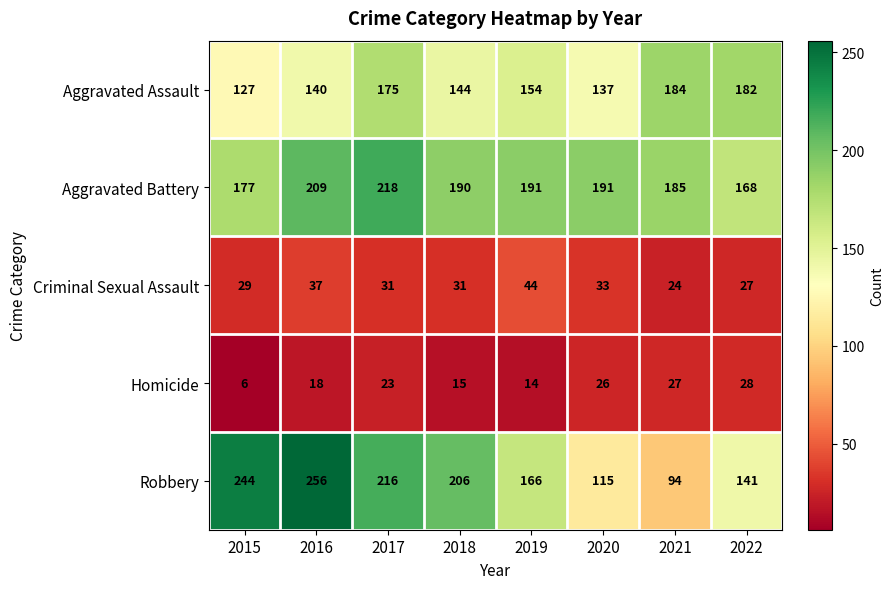

True or false: Robbery has a value of 141 at 2022.

True